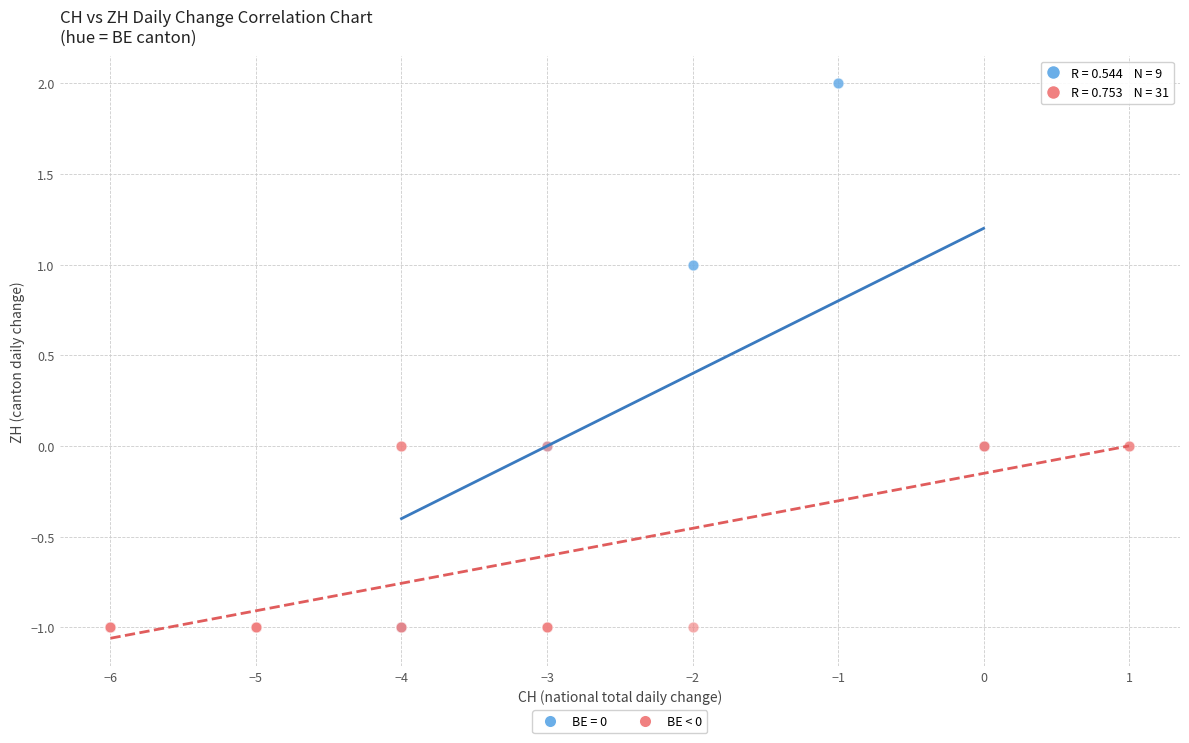

Which series contains the highest Y value?

BE = 0